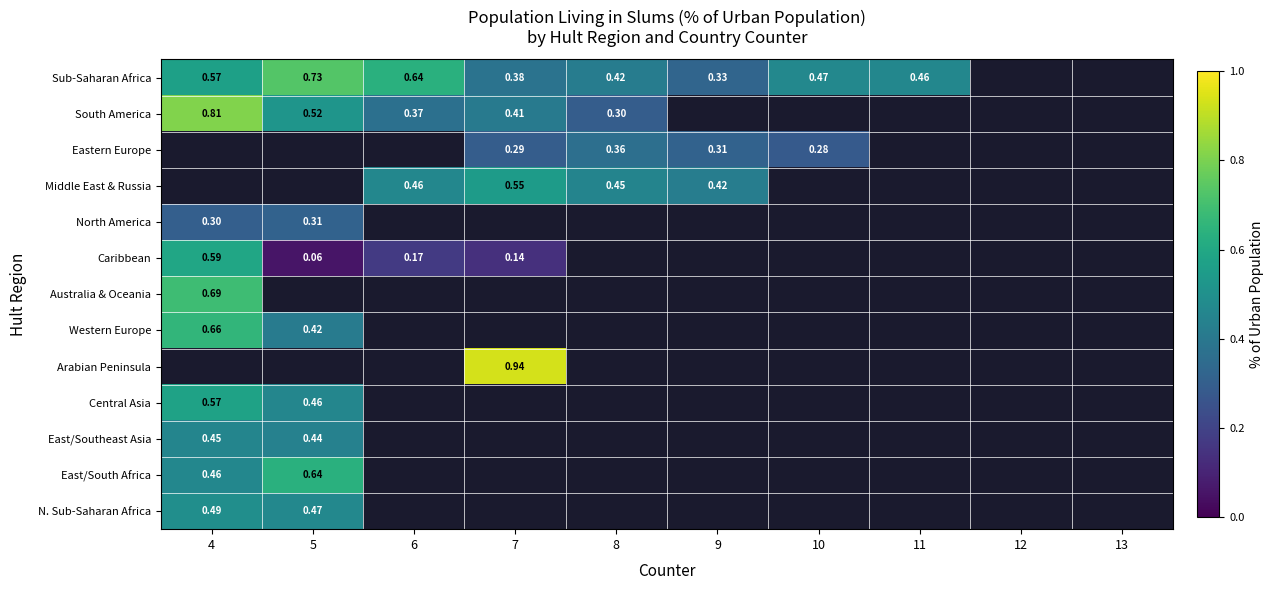

The North America series shows 0.2 at 4. True or false?

False